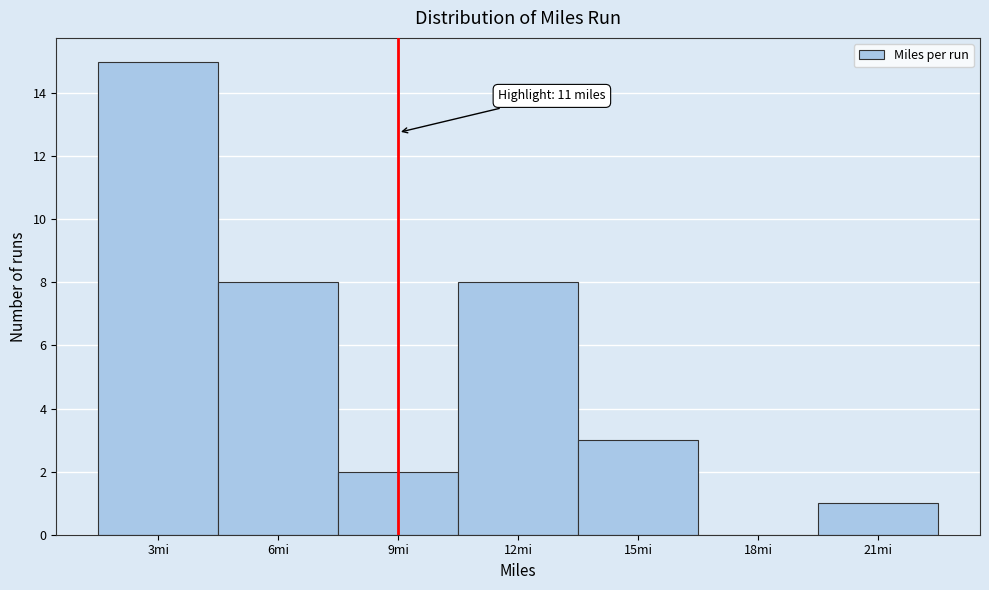

Reading left to right, transcribe all the data shown in this chart.

3mi=15	6mi=8	9mi=2	12mi=8	15mi=3	18mi=0	21mi=1